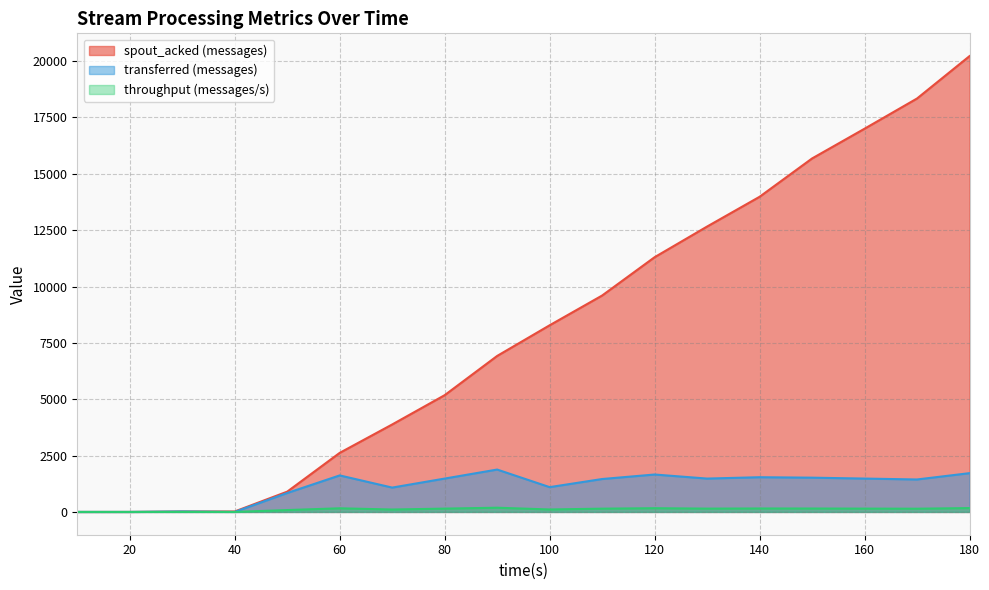

What is the value of the spout_acked (messages) point at the 17th from the left?

18340